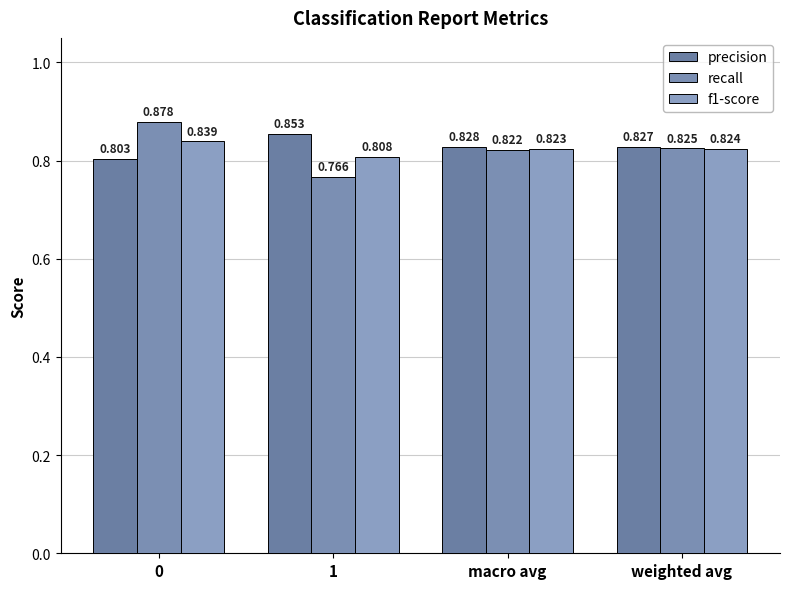

Between 0 and macro avg, which is larger?

macro avg